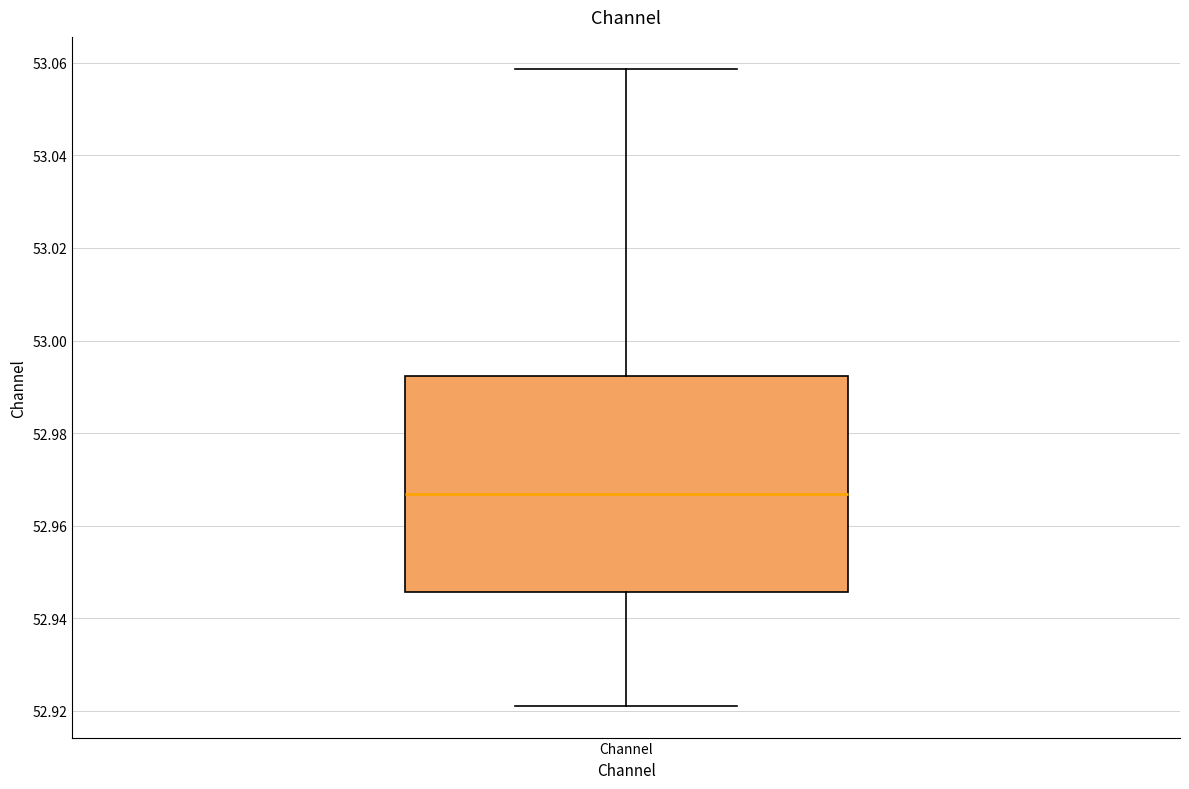

Read this box plot against the y-axis: the position of the median line, the range covered by the box, and the ends of both whiskers. The values are not printed on the chart, so give them approximately, as read against the axis.

median 52.966, box 52.946 to 52.992, whiskers 52.922 to 53.058